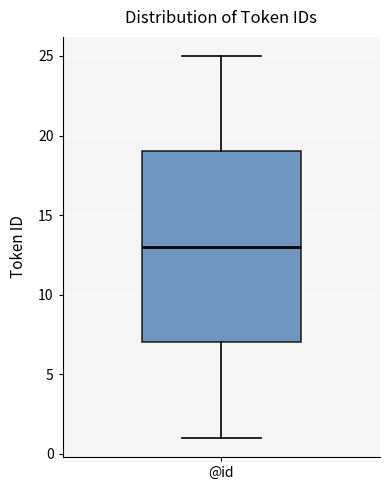

Transcribe this box plot: give where the median line is, the range the box spans, and where the two whiskers end, as read against the y-axis. The values are not printed on the chart, so give them approximately, as read against the axis.

median 13, box 7 to 19, whiskers 1 to 25